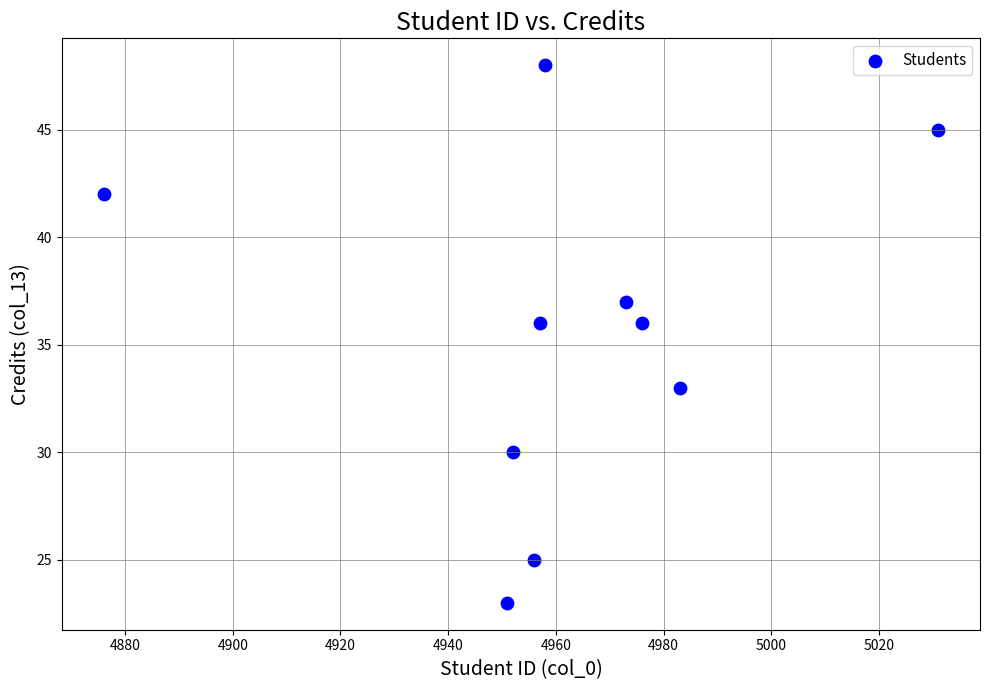

What is the average Y value?

36